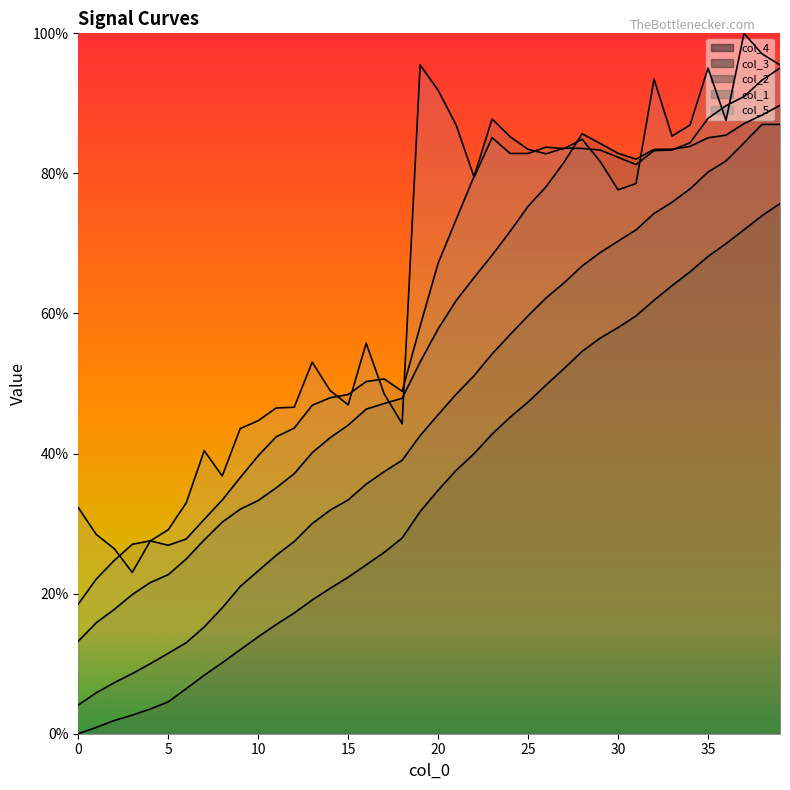

The col_1 line series shows 0.3 at 0. True or false?

False